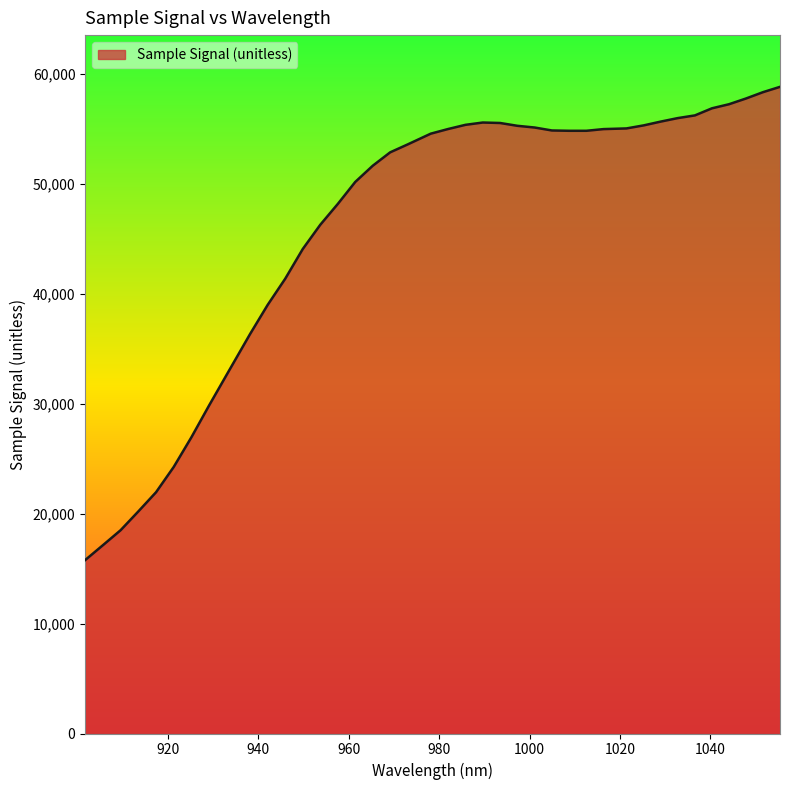

What is the smallest value displayed?

15766